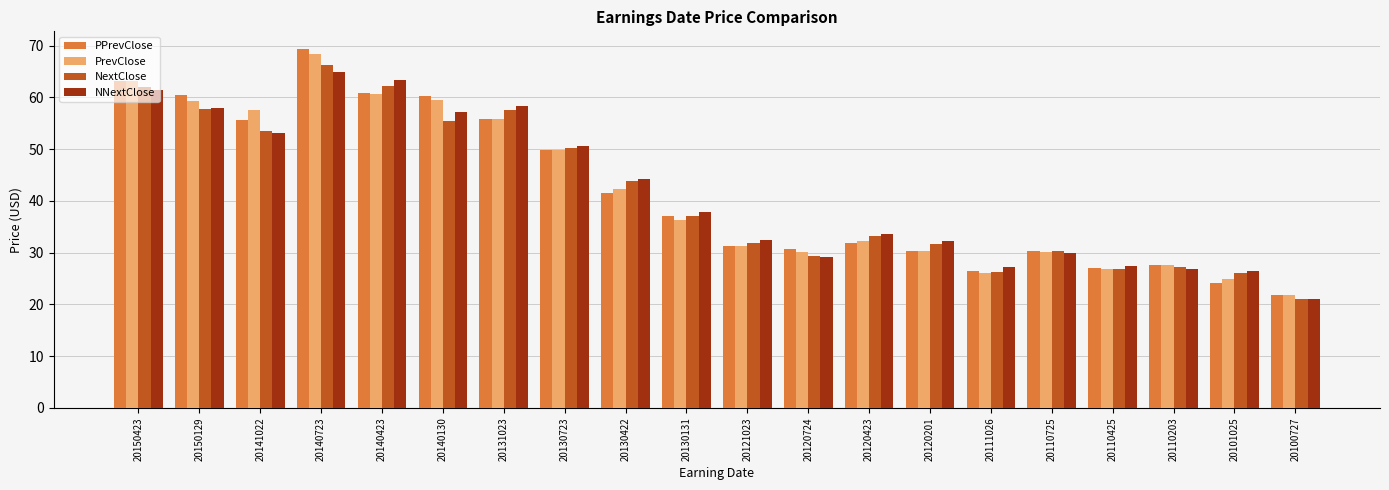

Read the NNextClose value at 20130131.

37.9